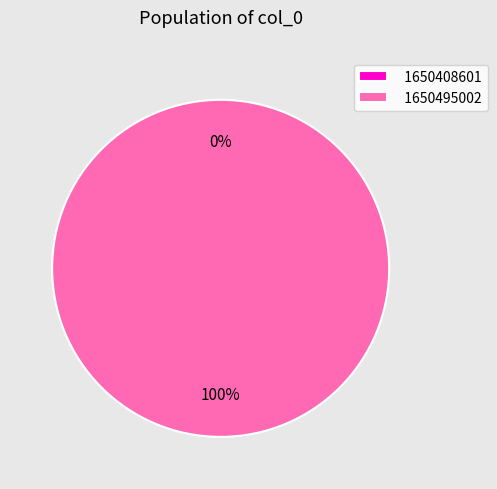

What percentage is the 1650495002 slice, to the nearest percent?

100%